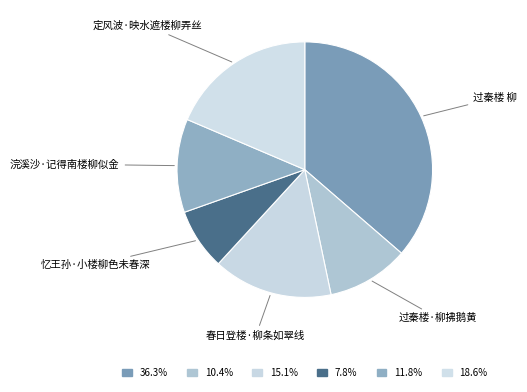

True or false: 过秦楼 柳 accounts for 36% of the total.

True